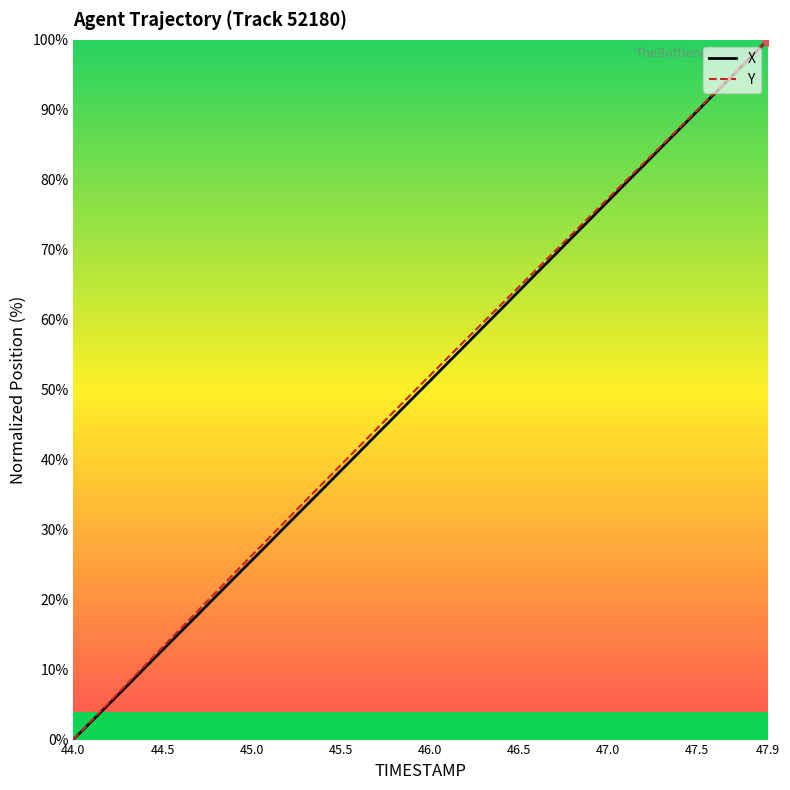

What is the maximum value for Y?

100.0